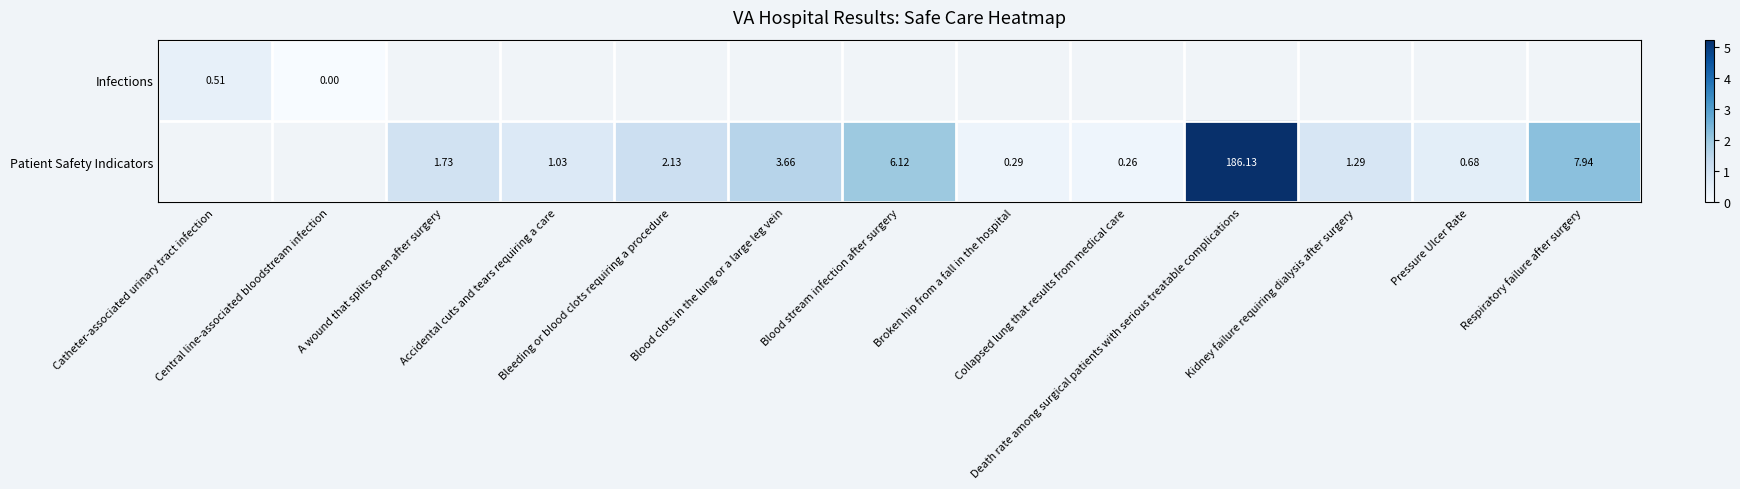

Which category has the lowest value in the Infections series?

Central line-associated bloodstream infection